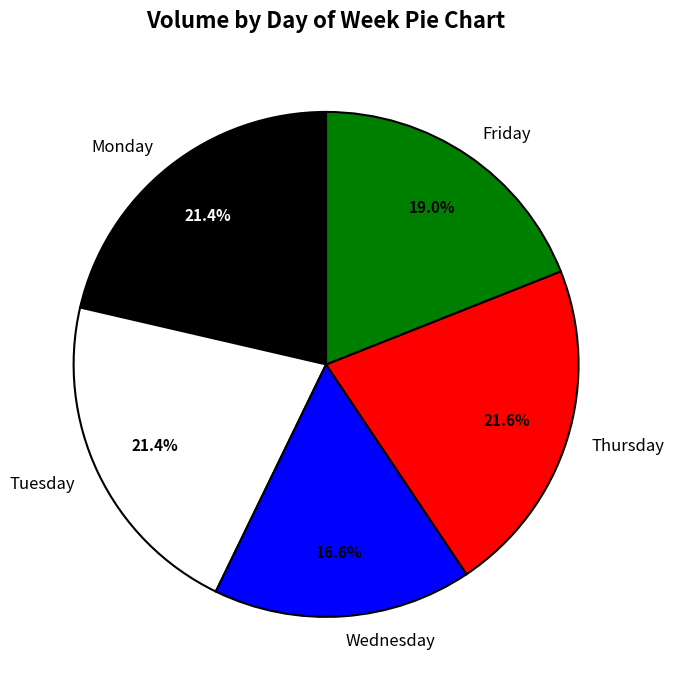

How many slices are in this pie chart?

5